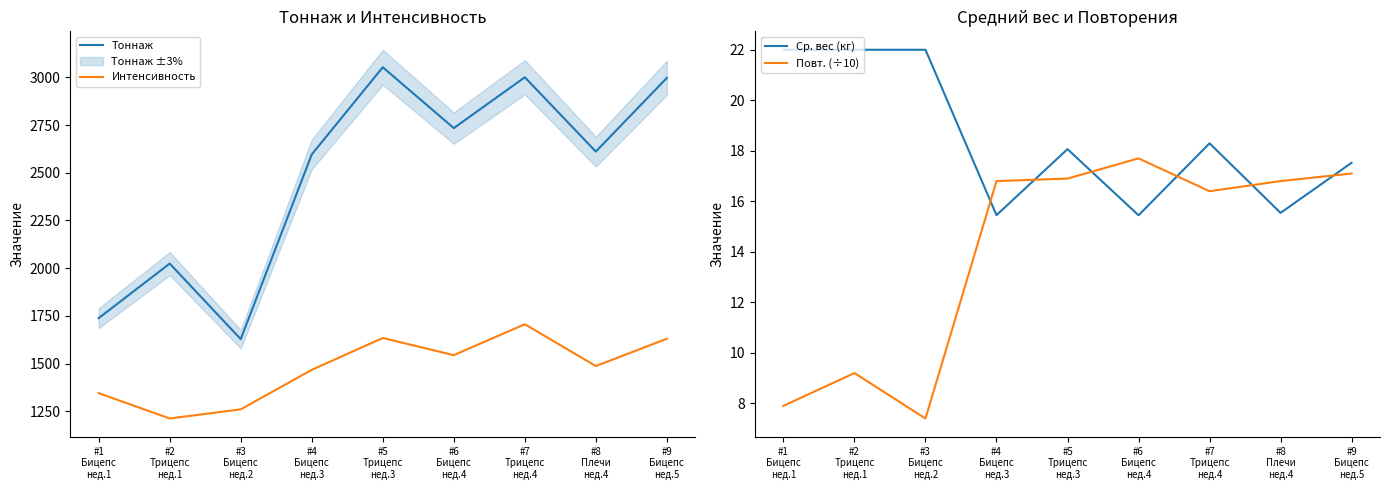

What value does the Повт. (÷10) series have at #7
Трицепс
нед.4?

16.4